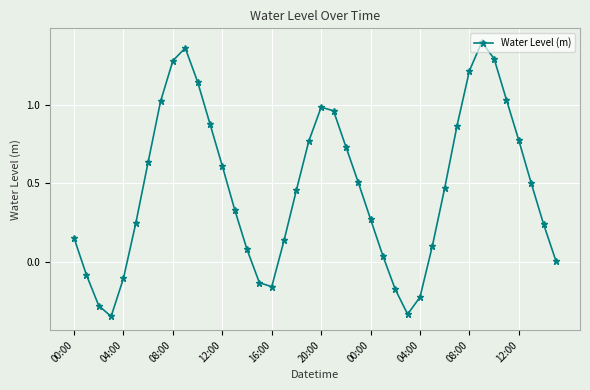

What is the difference between the second highest and second lowest values?

1.7